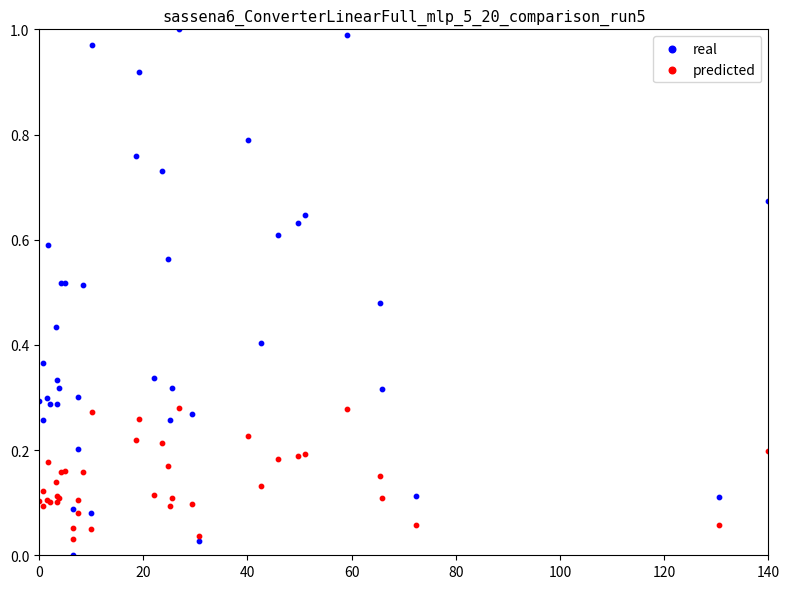

What is the X range (max minus min) for the scatter plot?

140.0